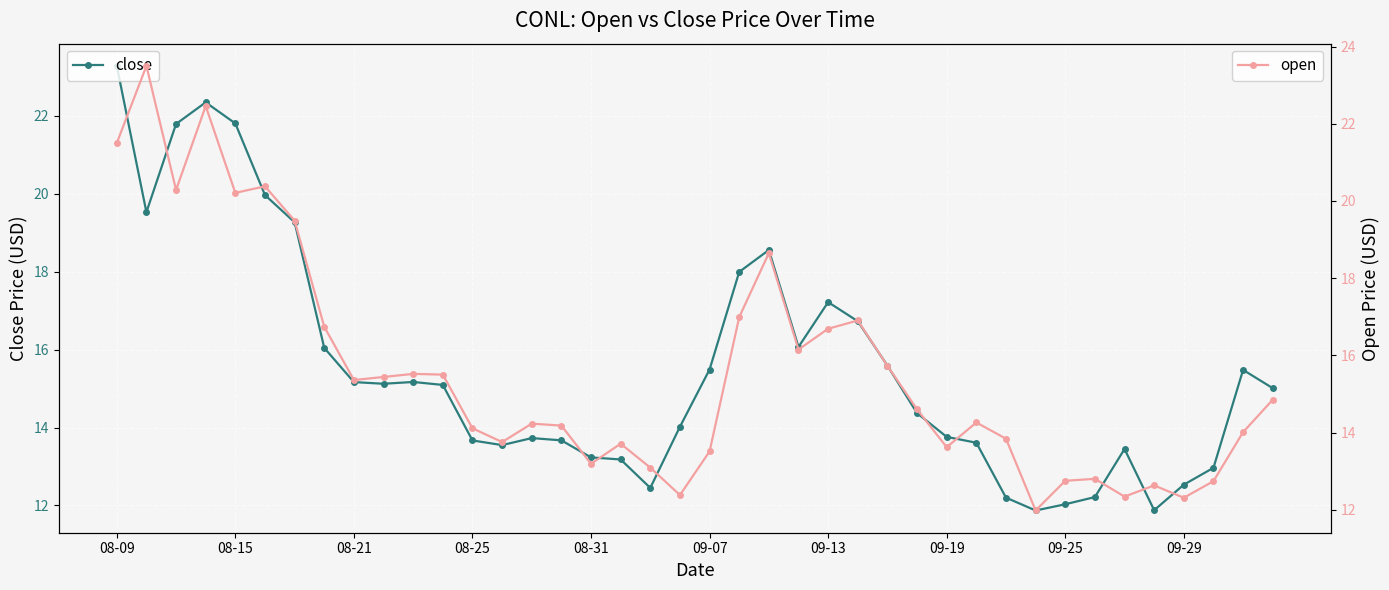

How many interior local peaks does the close series have?

7